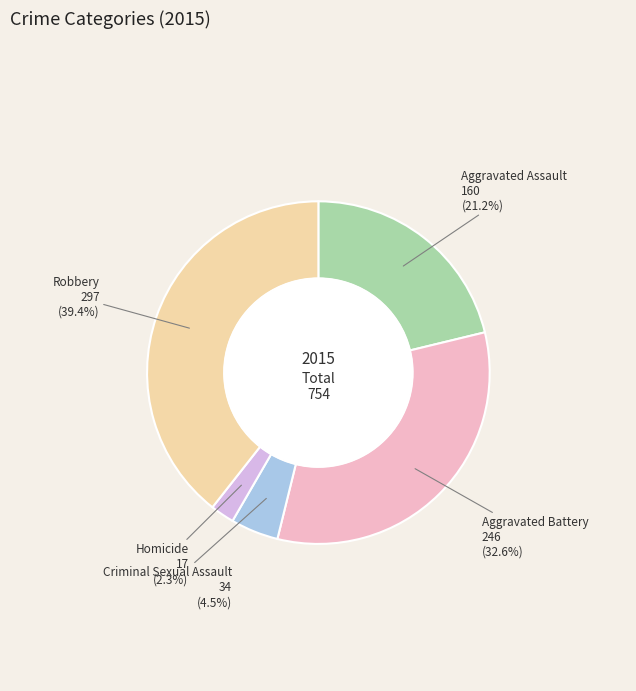

To the nearest percent, what is the difference between the largest and smallest slice percentages?

37%